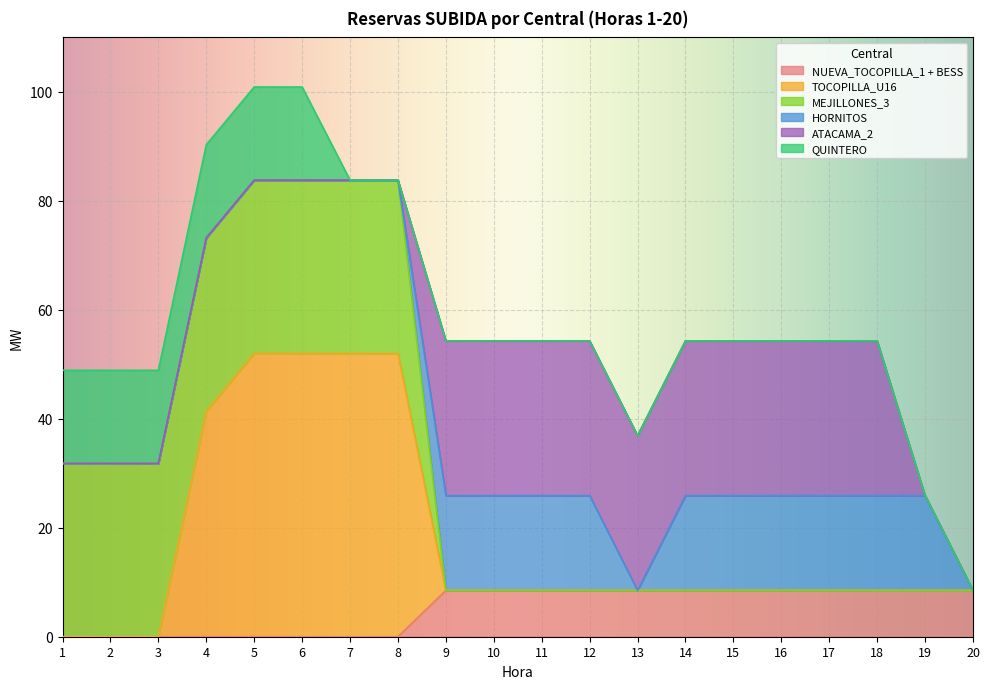

What is the spread (max minus min) of values at 5?

52.0